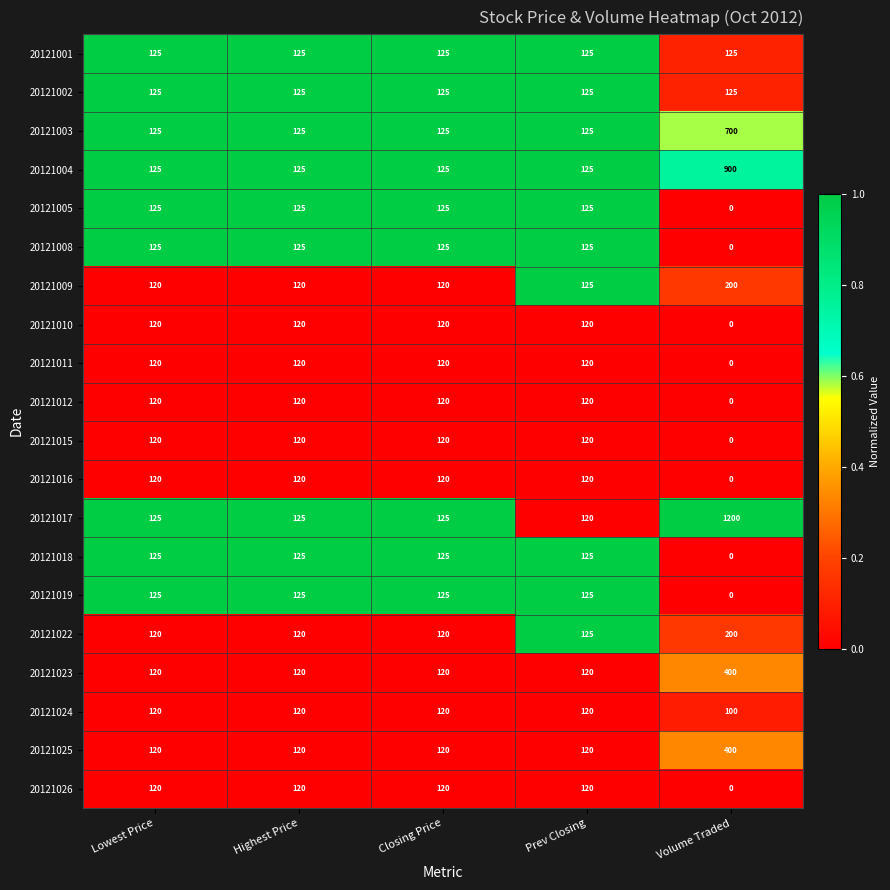

What is the total value across all series at Prev Closing?

2450